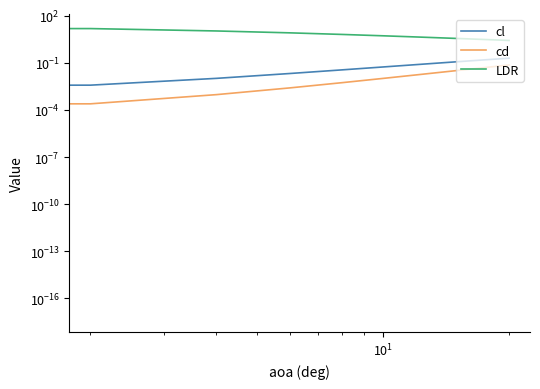

Is the value of LDR at $\mathdefault{10^{0}}$ greater than the value of cd at $\mathdefault{10^{3}}$?

Yes